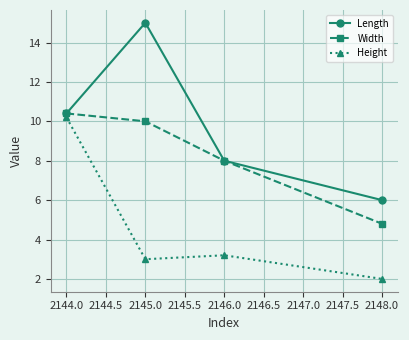

Is it true that Width equals 8.0 at 2146.0?

True